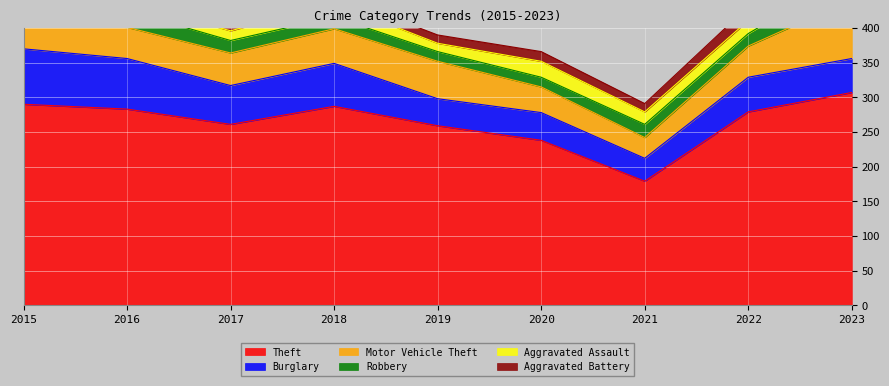

Where does the Robbery series first go above 18?

2015